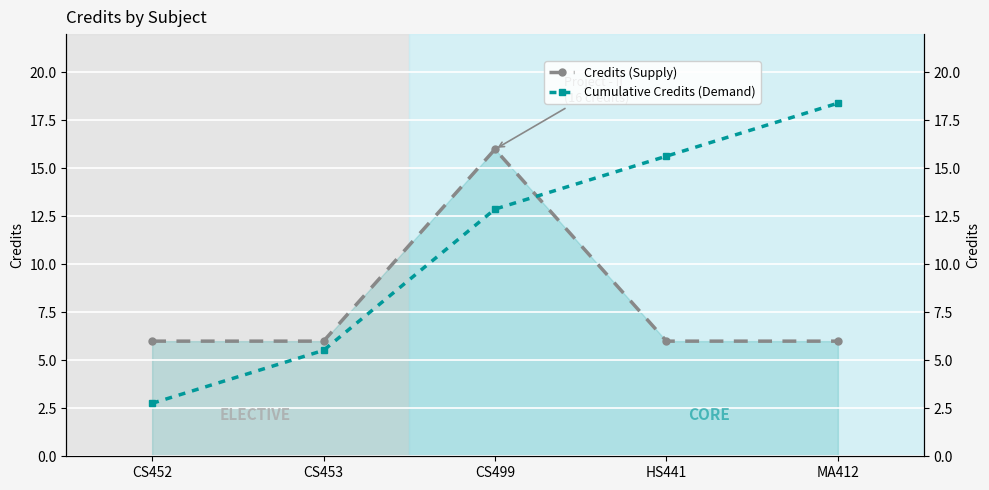

What is the highest value of the Credits (Supply) series?

16.0